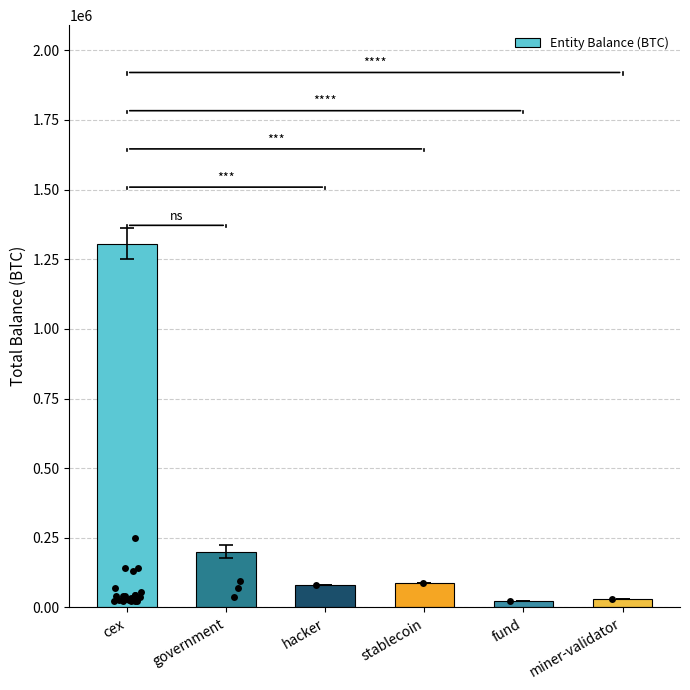

What is the change in value from government to hacker?

-120056.8